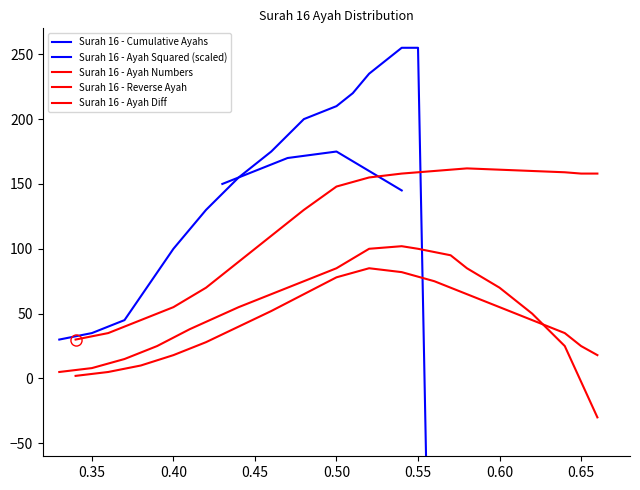

Between 16 and 19, which series saw the biggest shift?

Surah 16 - Ayah Squared (scaled)